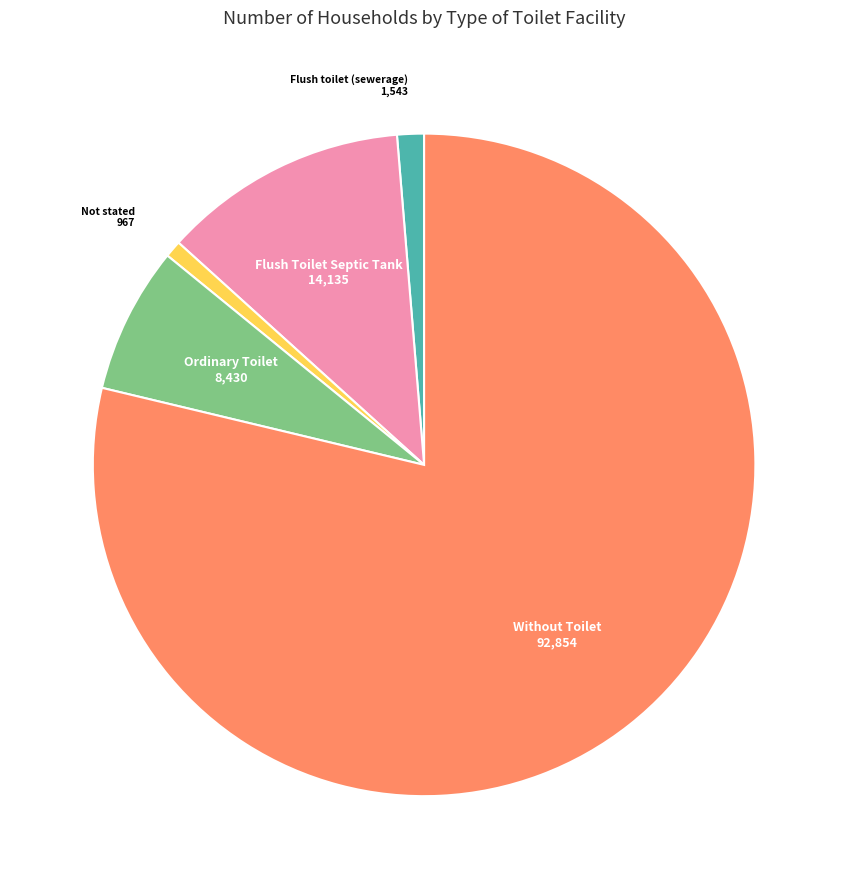

Is there any slice that represents more than half of the pie?

Yes